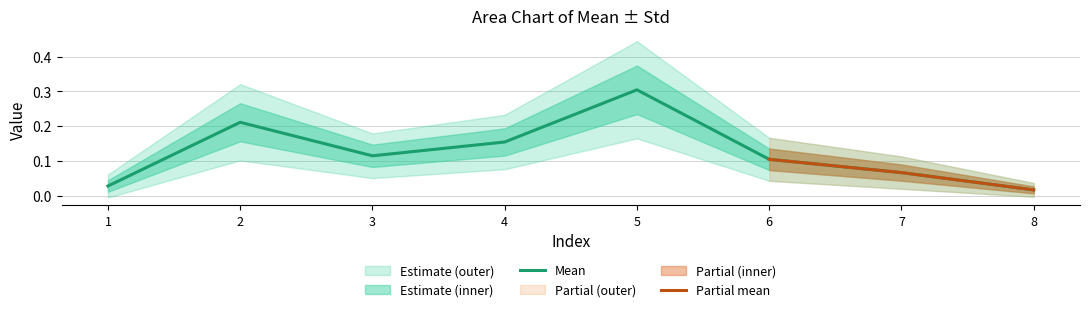

Rank the categories by Mean value from lowest to highest.

8, 1, 7, 6, 3, 4, 2, 5